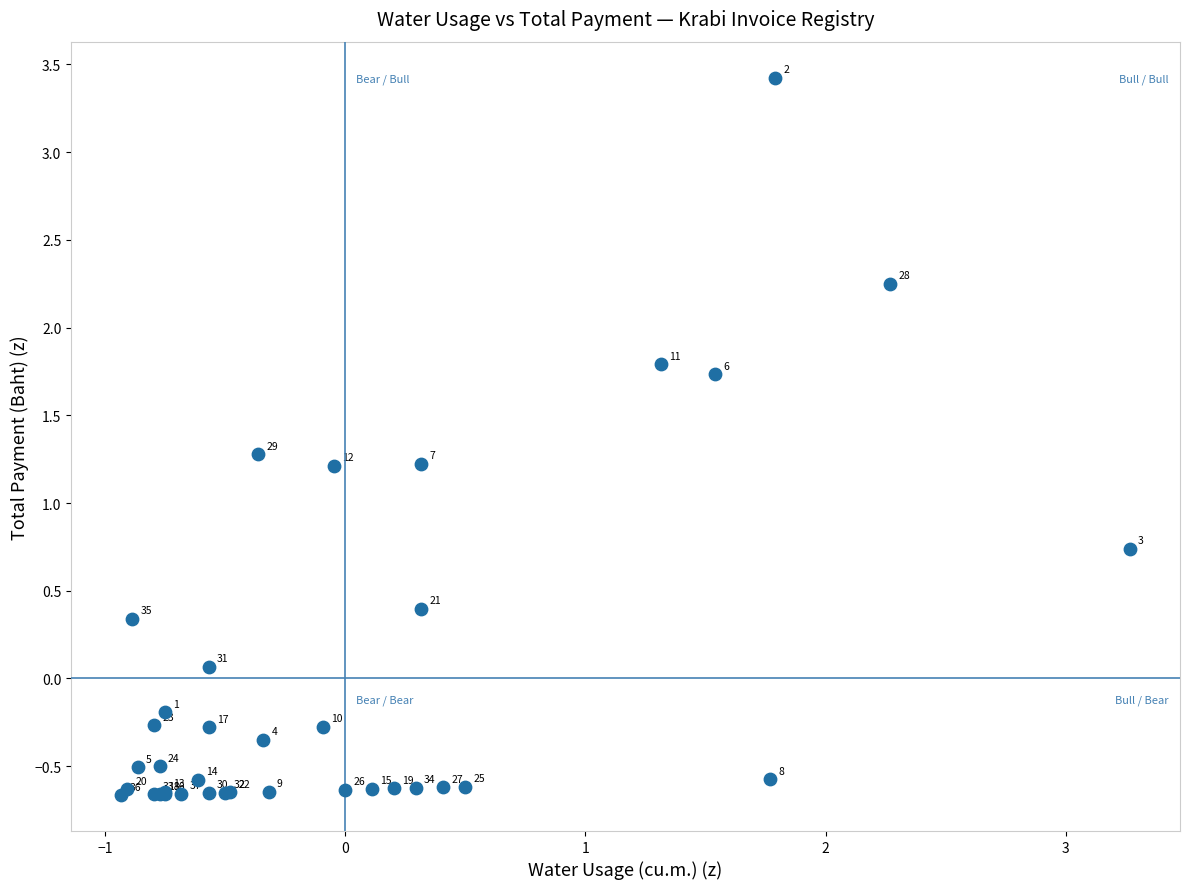

What Y value in the scatter plot is closest to 1?

1.2